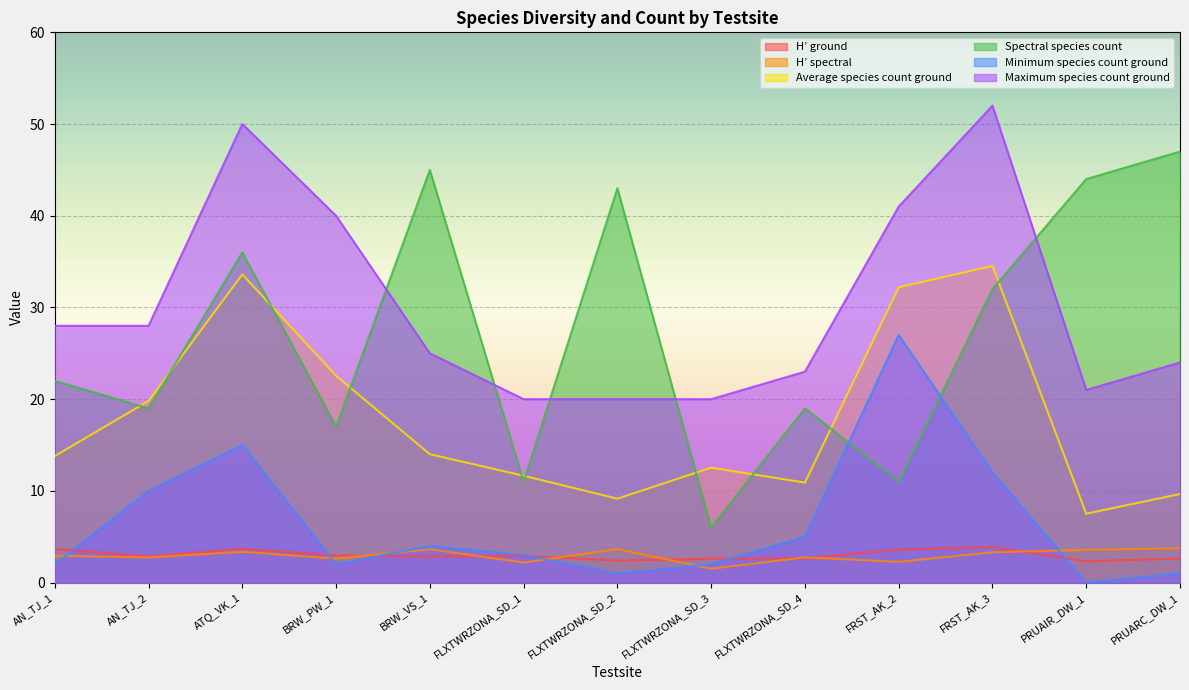

List the labels in order of Average species count ground value, smallest first.

PRUAIR_DW_1, FLXTWRZONA_SD_2, PRUARC_DW_1, FLXTWRZONA_SD_4, FLXTWRZONA_SD_1, FLXTWRZONA_SD_3, AN_TJ_1, BRW_VS_1, AN_TJ_2, BRW_PW_1, FRST_AK_2, ATQ_VK_1, FRST_AK_3